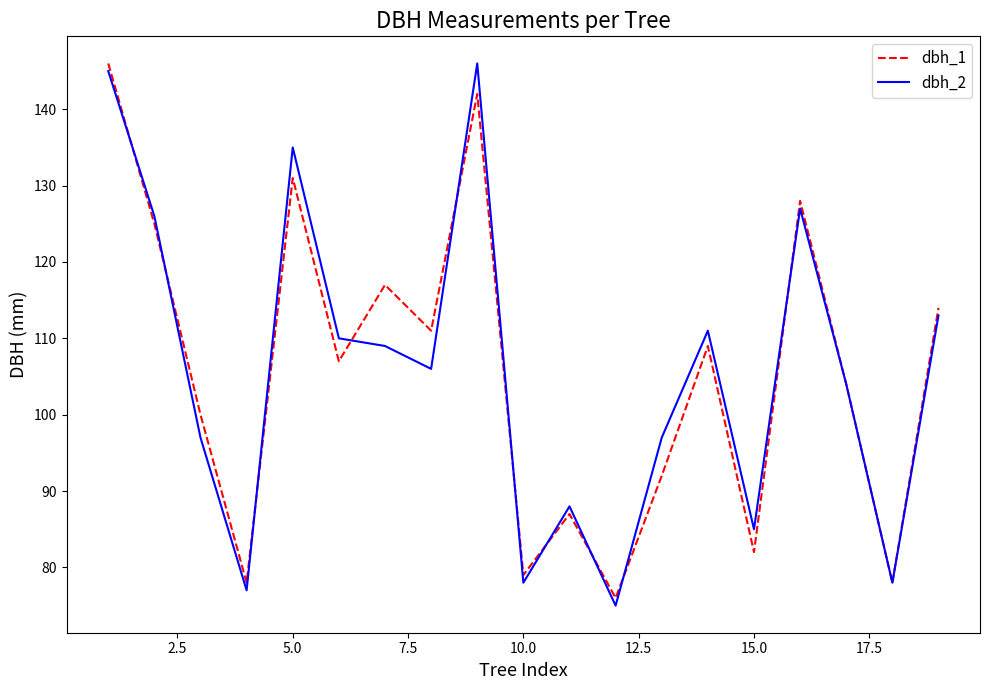

What is the smallest value displayed?

75